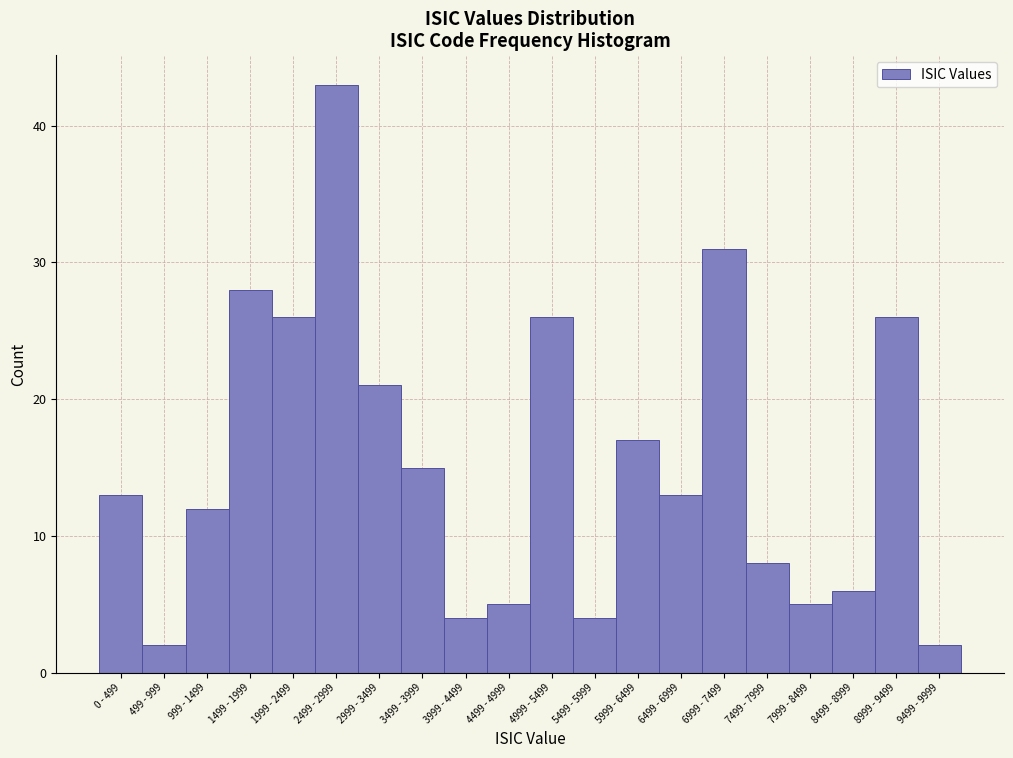

Reading left to right, transcribe all the data shown in this chart.

13	2	12	28	26	43	21	15	4	5	26	4	17	13	31	8	5	6	26	2